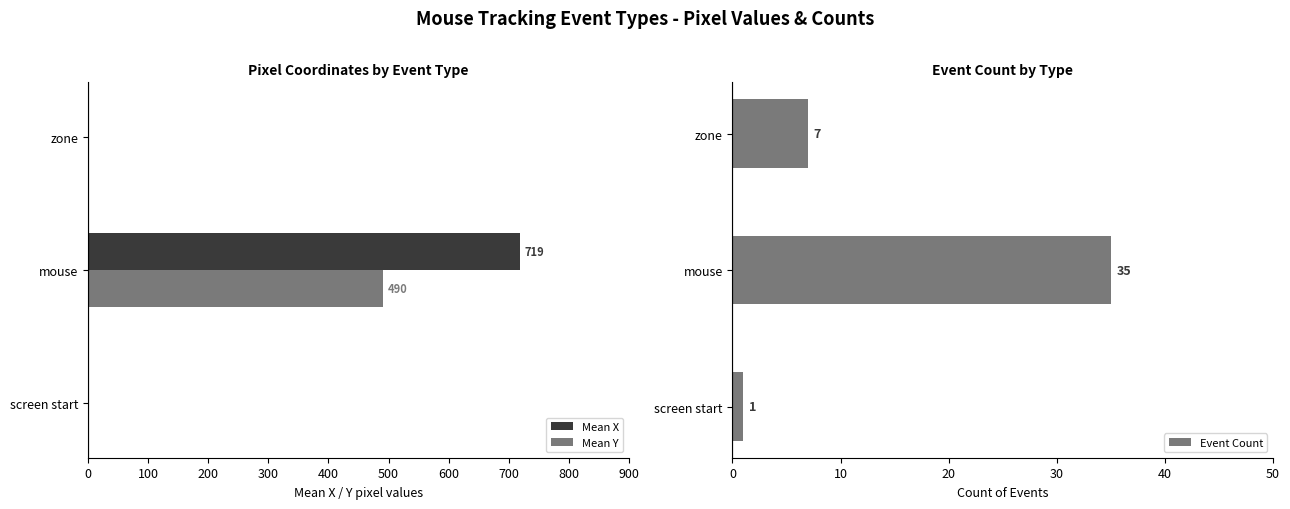

List the series in order of their peak value, highest first.

Mean X, Mean Y, Event Count